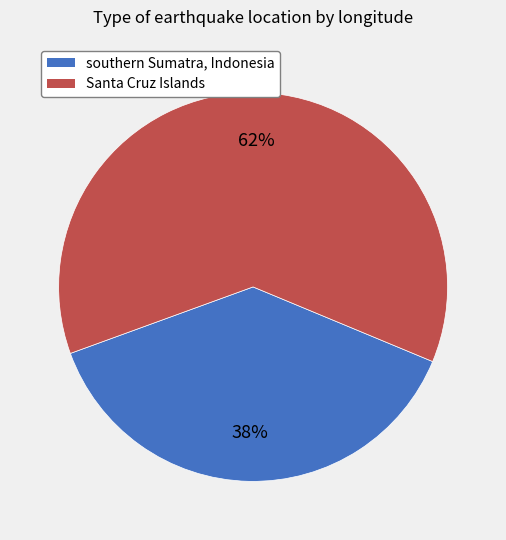

Rank the categories by value from lowest to highest.

southern Sumatra, Indonesia, Santa Cruz Islands